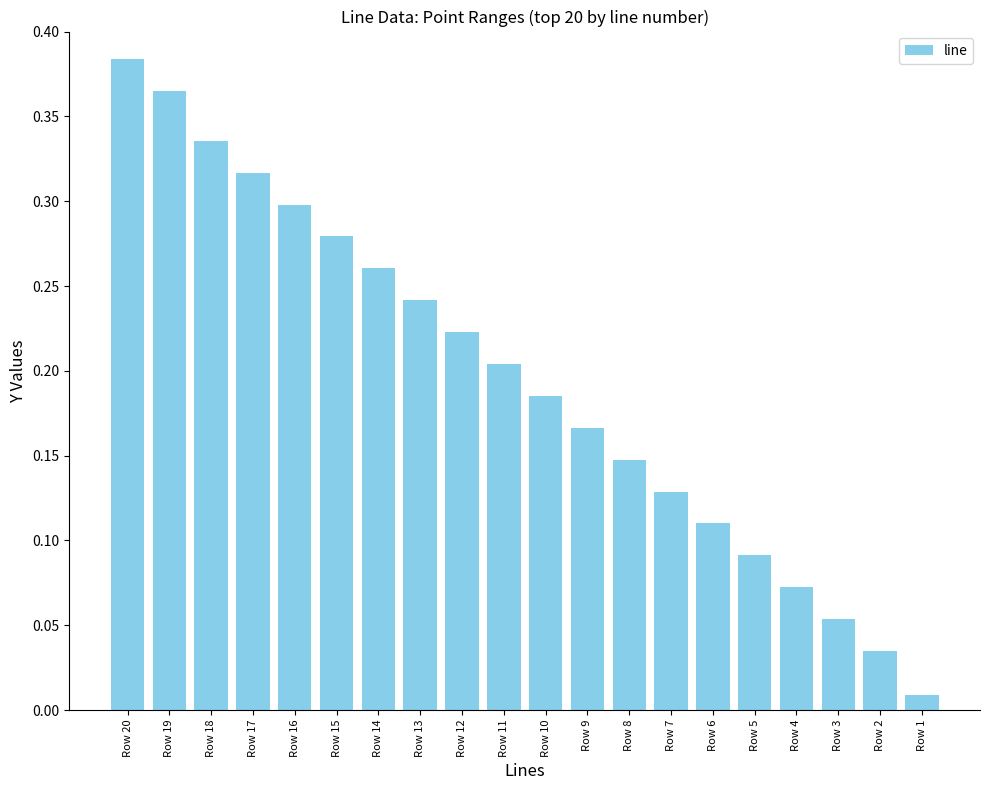

What is the change in value from Row 20 to Row 10?

-0.2